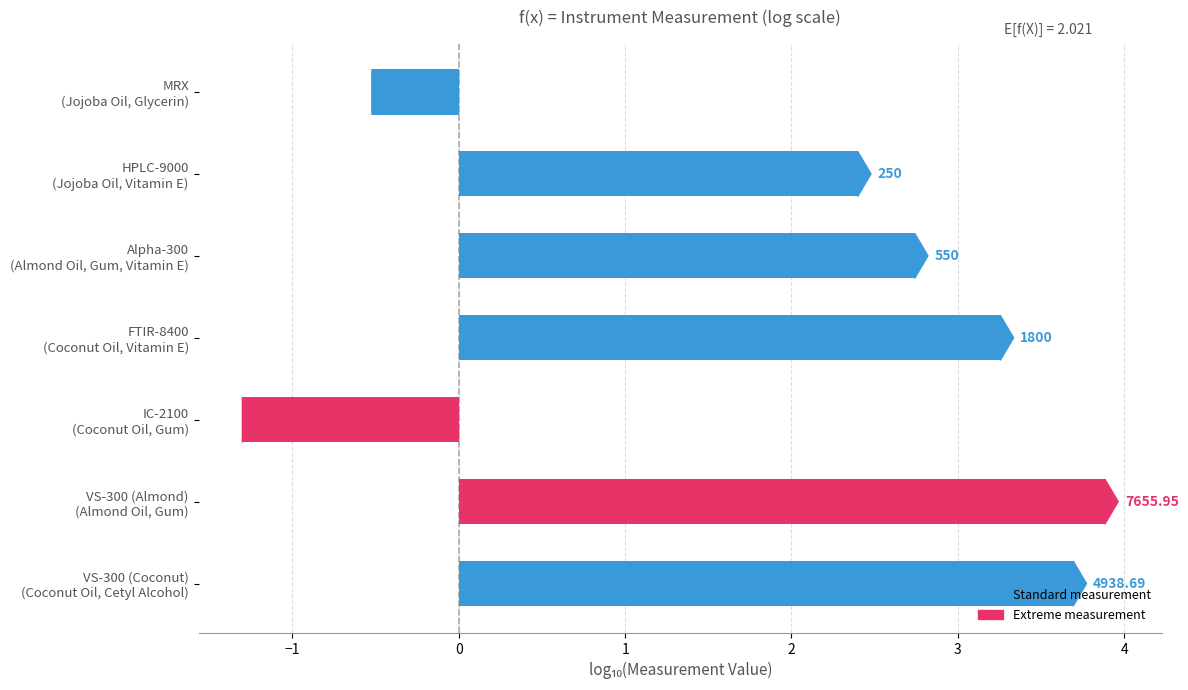

How many bars are there in total?

7